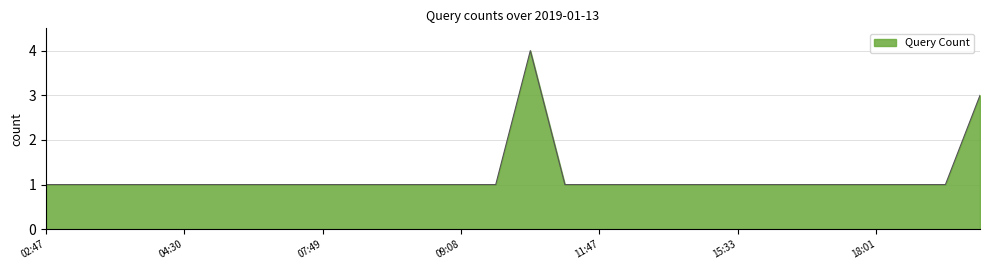

What is the greatest value displayed?

4